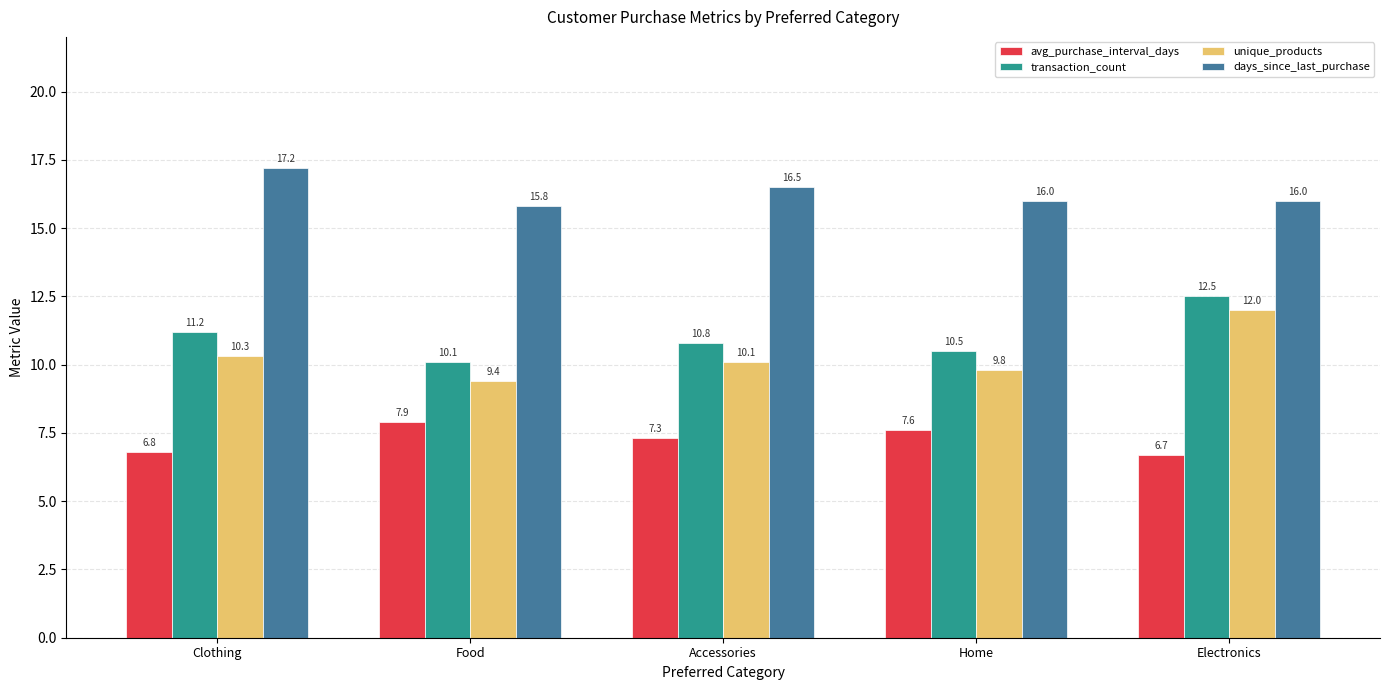

True or false: transaction_count has a value of 10.1 at Food.

True